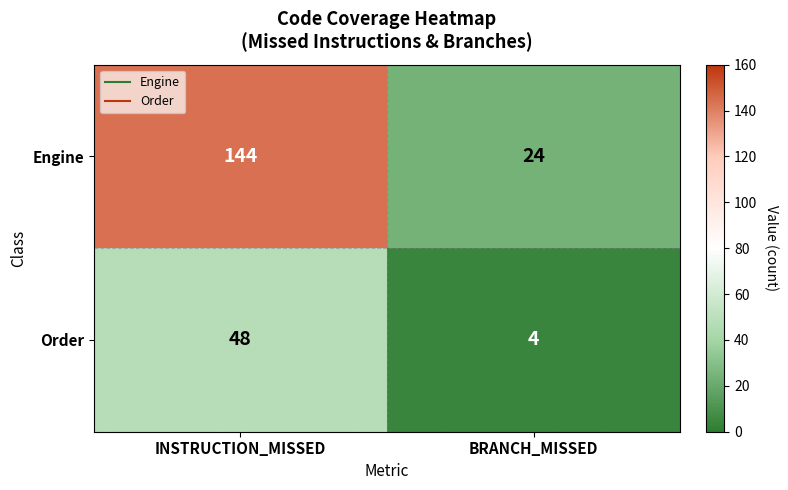

Which label corresponds to the smallest value in the chart?

BRANCH_MISSED